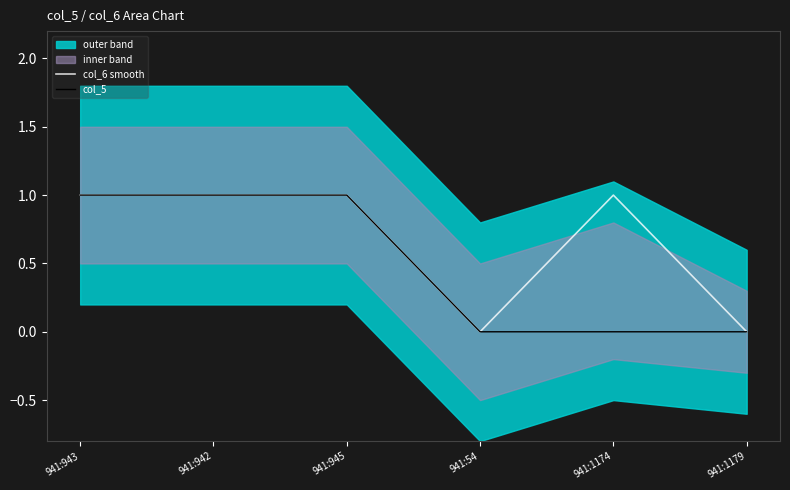

Reading left to right, transcribe all the data shown in this chart.

col_6 smooth: 941:943=1	941:942=1	941:945=1	941:54=0	941:1174=1	941:1179=0
col_5: 941:943=1	941:942=1	941:945=1	941:54=0	941:1174=0	941:1179=0